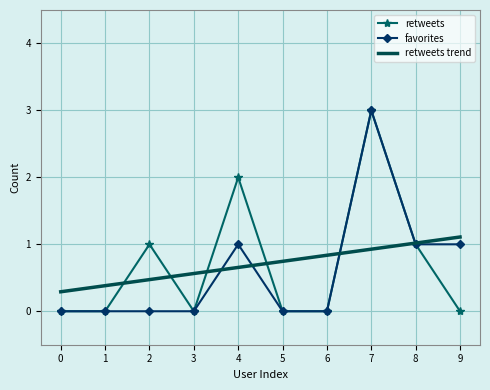

Reading right to left, transcribe all the data shown in this chart.

retweets: 9=0.0	8=1.0	7=3.0	6=0.0	5=0.0	4=2.0	3=0.0	2=1.0	1=0.0	0=0.0
favorites: 9=1.0	8=1.0	7=3.0	6=0.0	5=0.0	4=1.0	3=0.0	2=0.0	1=0.0	0=0.0
retweets trend: 9=1.1	8=1.0	7=0.9	6=0.8	5=0.7	4=0.7	3=0.6	2=0.5	1=0.4	0=0.3